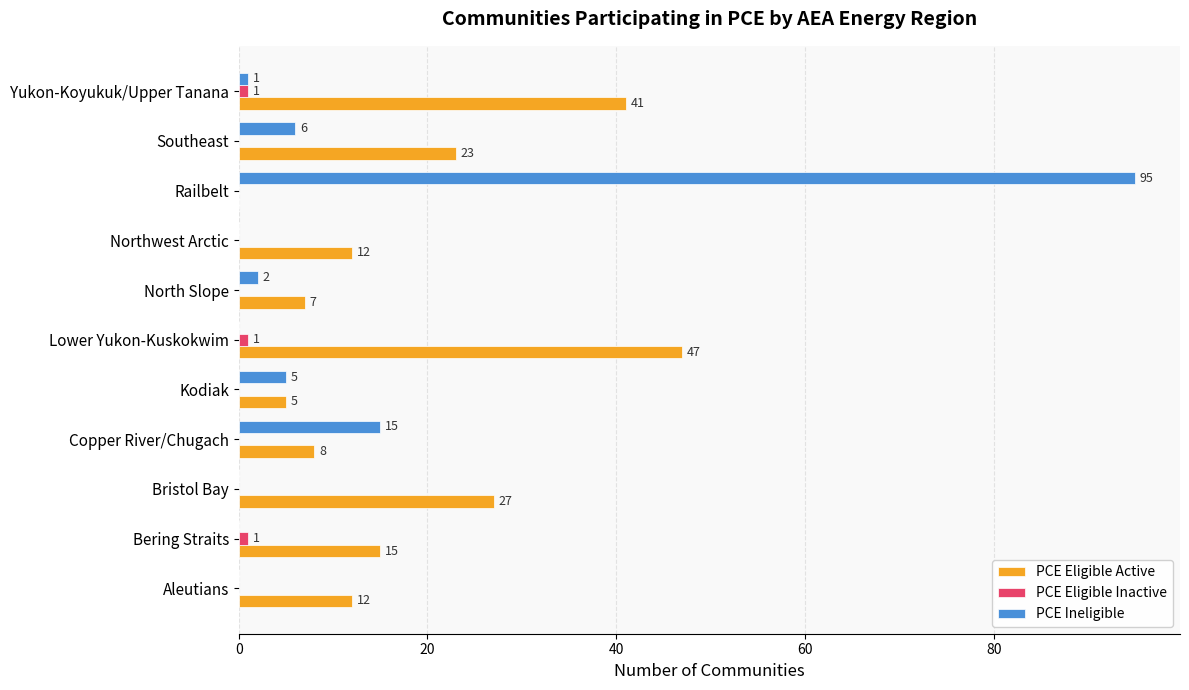

Is it true that PCE Eligible Active equals 41 at Yukon-Koyukuk/Upper Tanana?

True